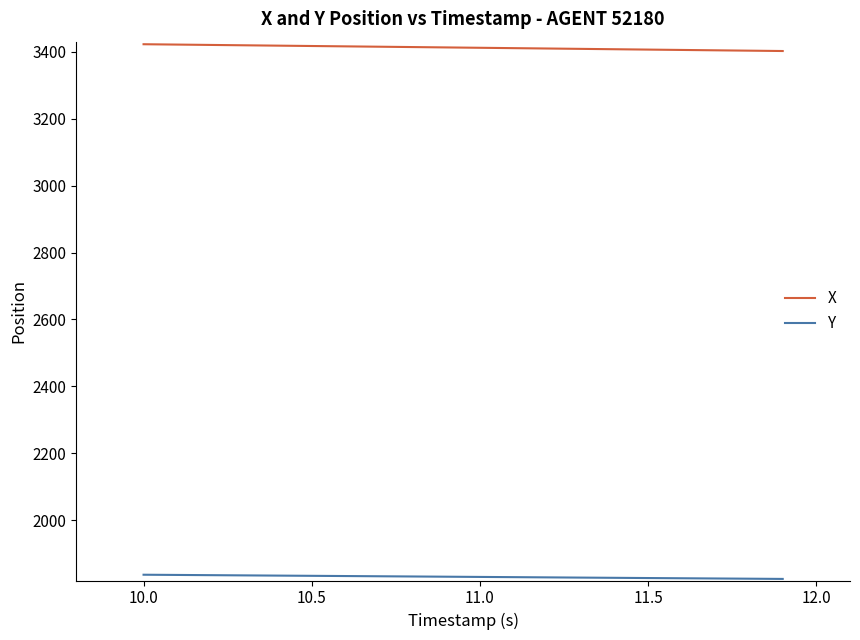

True or false: Y and X intersect in this chart.

False